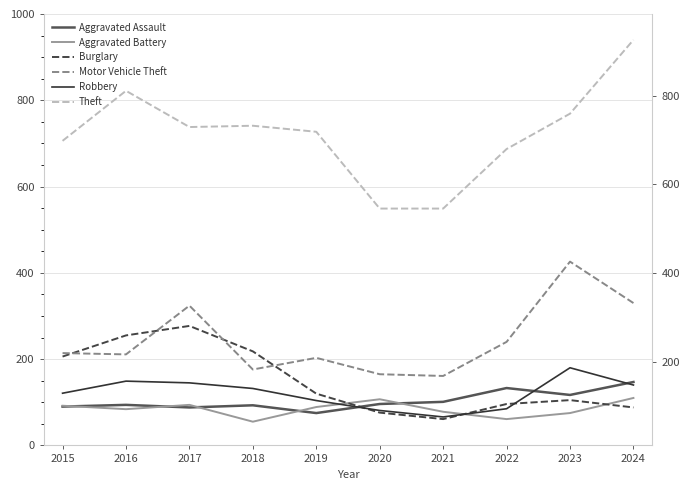

True or false: Burglary has more than 1 points higher than both neighbors.

True